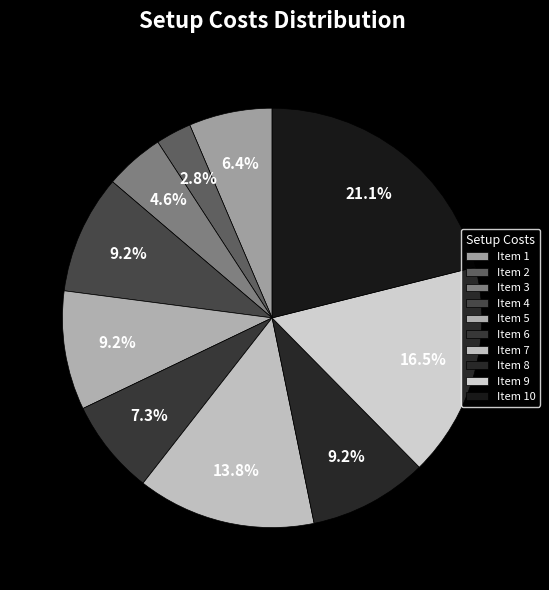

Is there a majority slice in this chart?

No